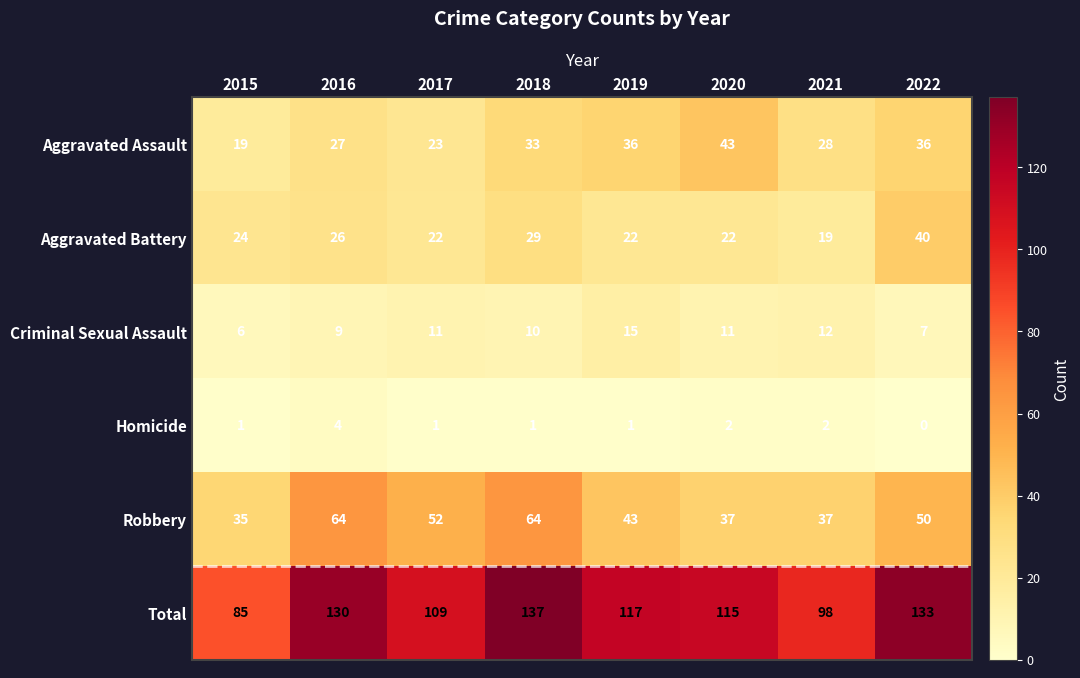

The Aggravated Battery series shows 9 at 2017. True or false?

False